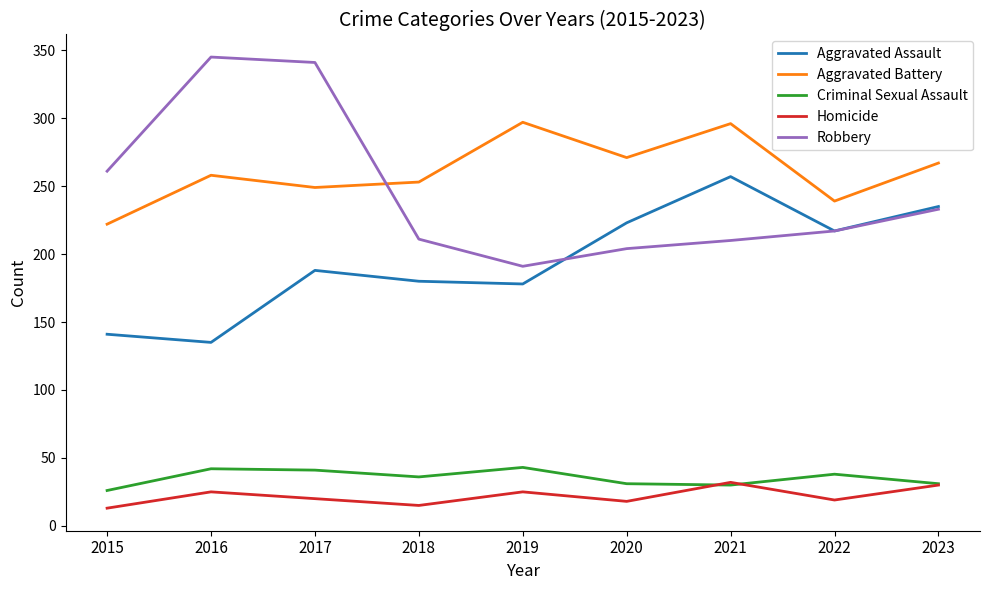

The value of Aggravated Assault at 2022 is 217. True or false?

True